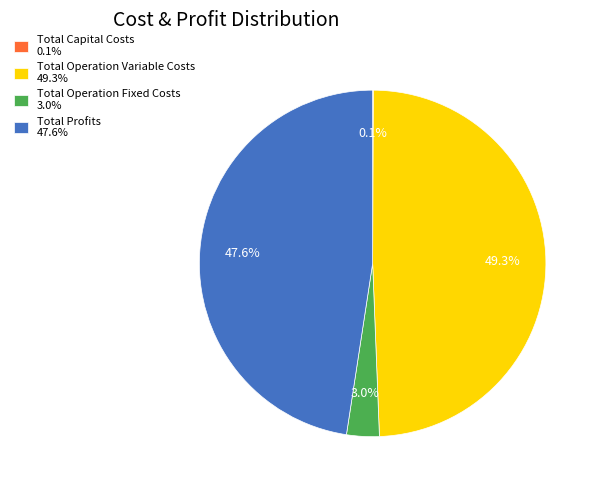

What percentage is NOT represented by Total Operation Fixed Costs?

97.0%